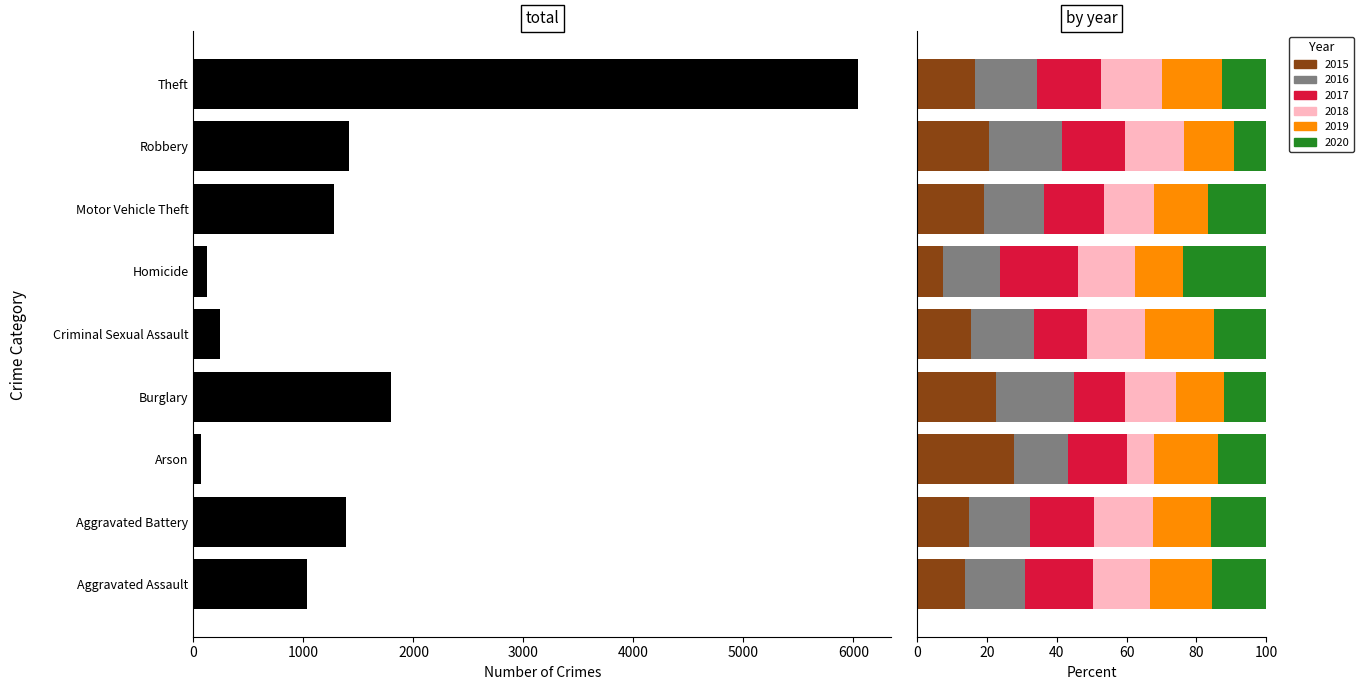

What is the average value?

1486